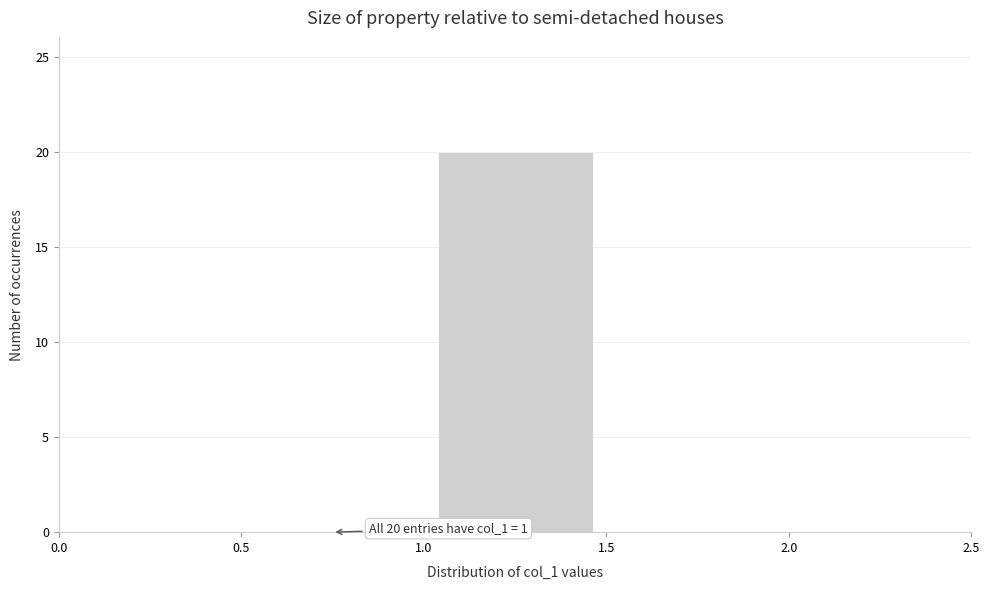

Over which range of the x-axis is the bar tallest?

1.0 to 1.5